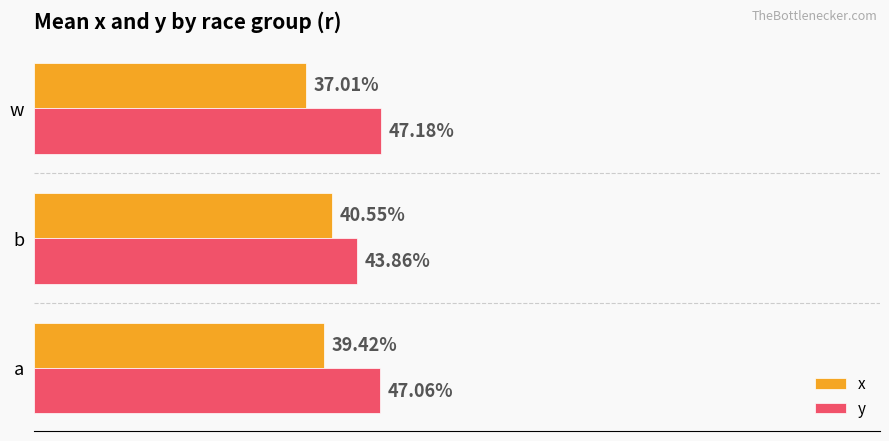

What are all the series names shown in the legend?

x, y